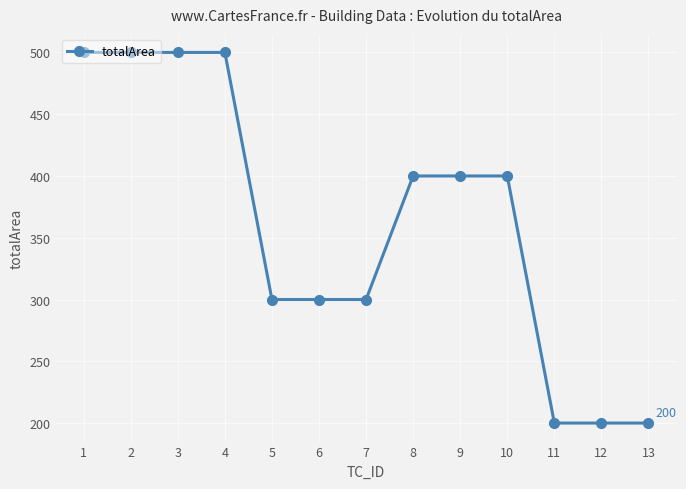

What is the value of the 9th point from the left?

400